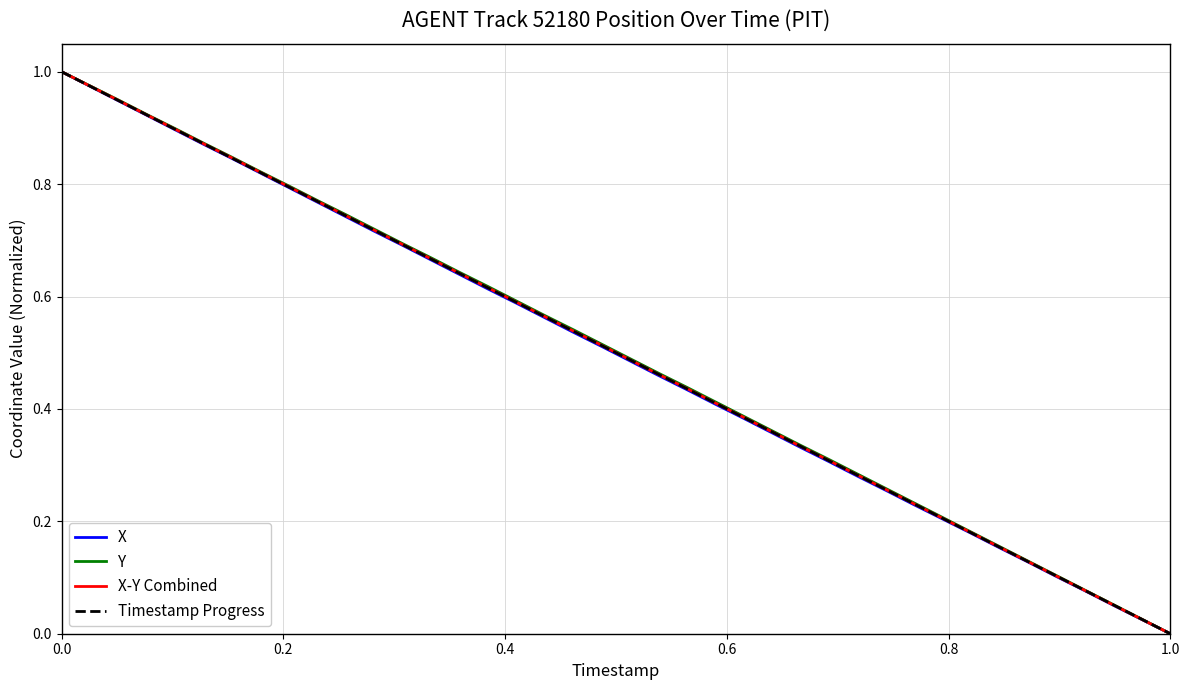

What is the value of the Timestamp Progress point at the 29th from the left?

0.3